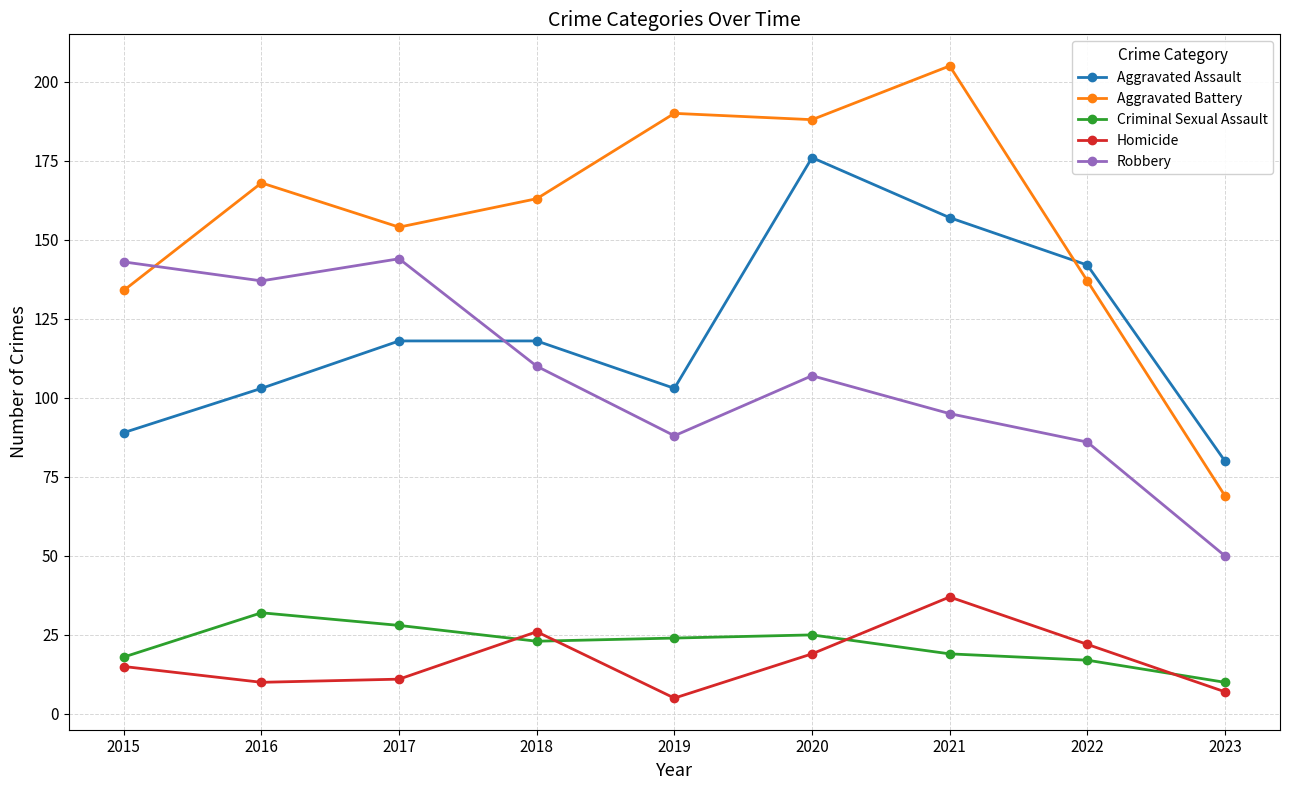

Is this an area chart (filled region under the line)?

No